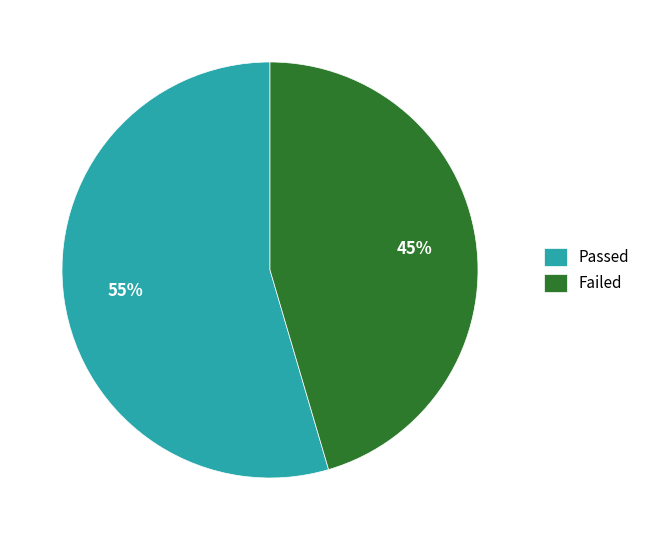

What is the ratio of the value at Failed to the value at Passed?

0.8